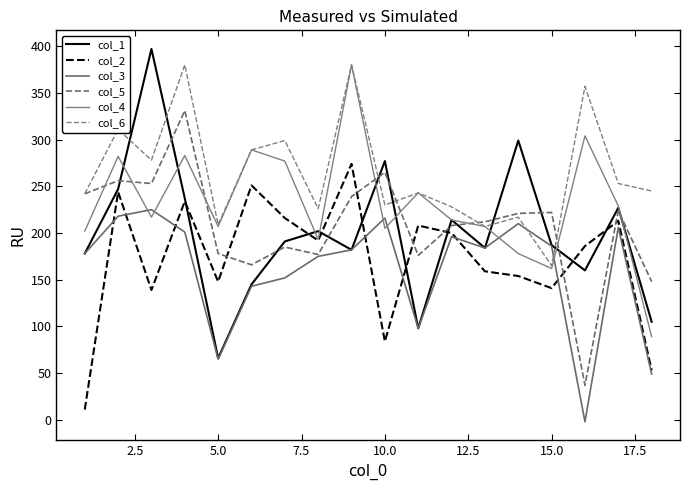

Which series has the largest range (max minus min)?

col_1